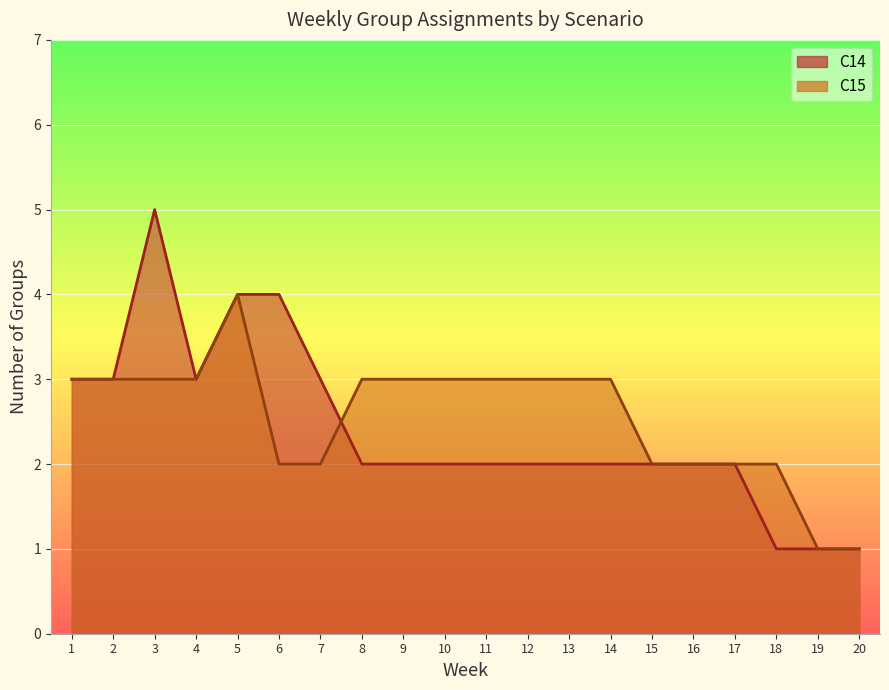

What is the difference between the maximum and second lowest values in the C15 group count series?

3